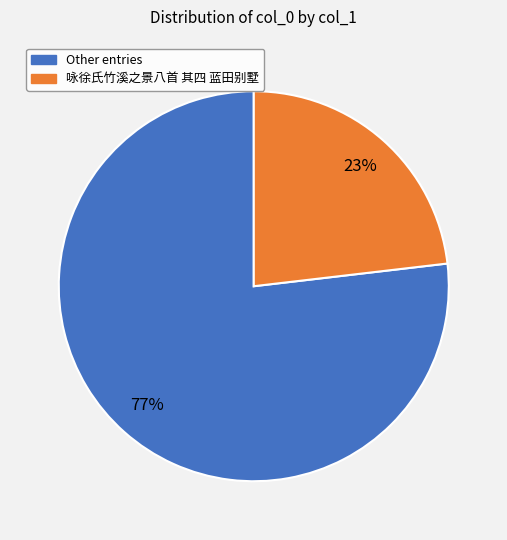

To the nearest percent, what is the difference between the largest and smallest slice percentages?

54%